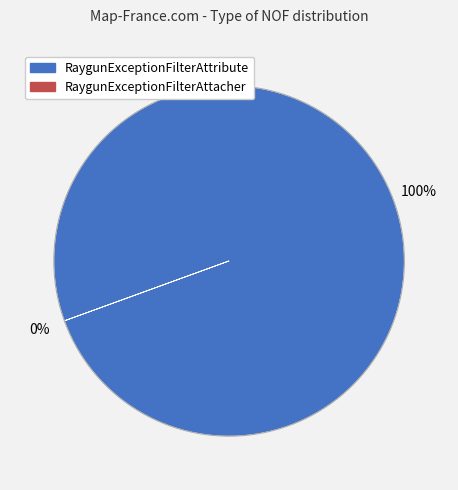

Is there any slice that represents more than half of the pie?

Yes